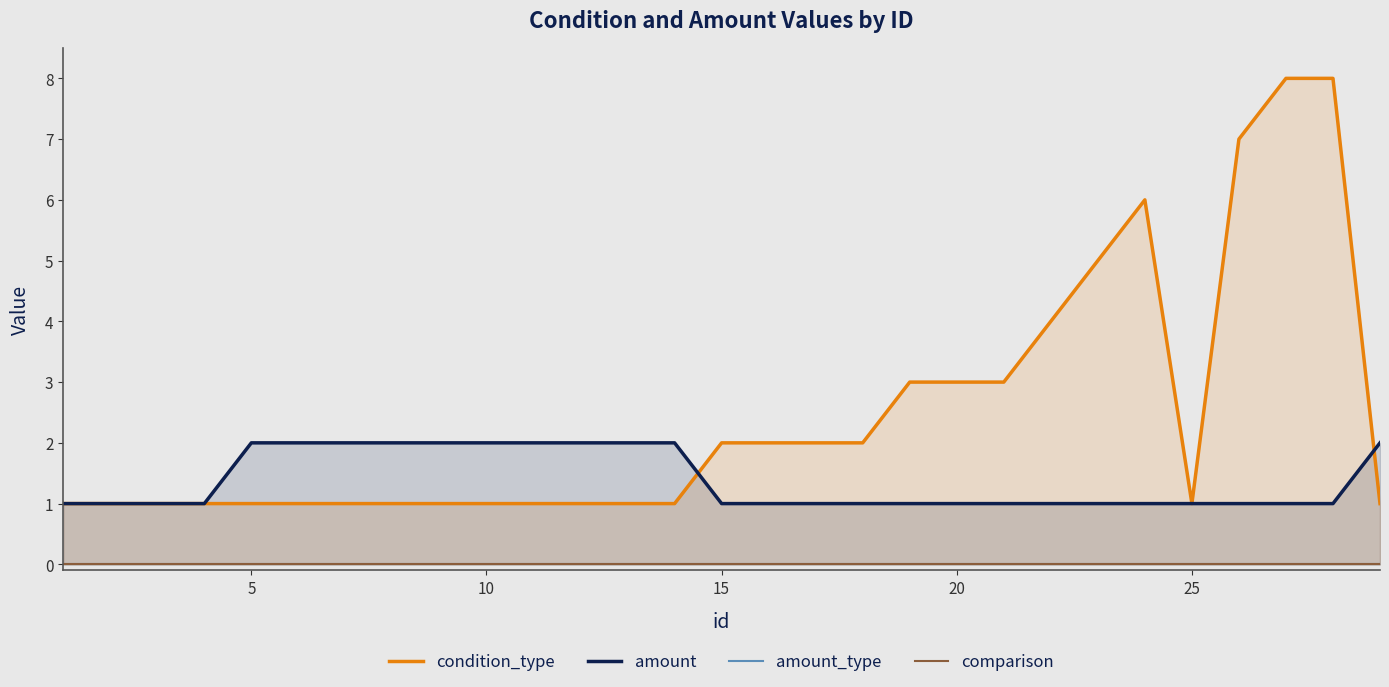

The amount series shows 1 at 10. True or false?

False